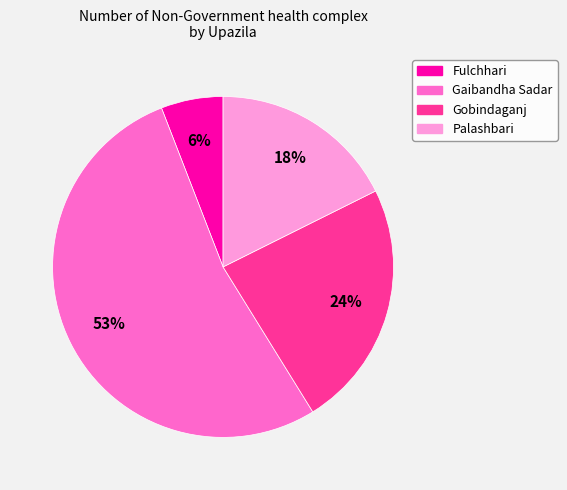

True or false: Gobindaganj accounts for 24% of the total.

True